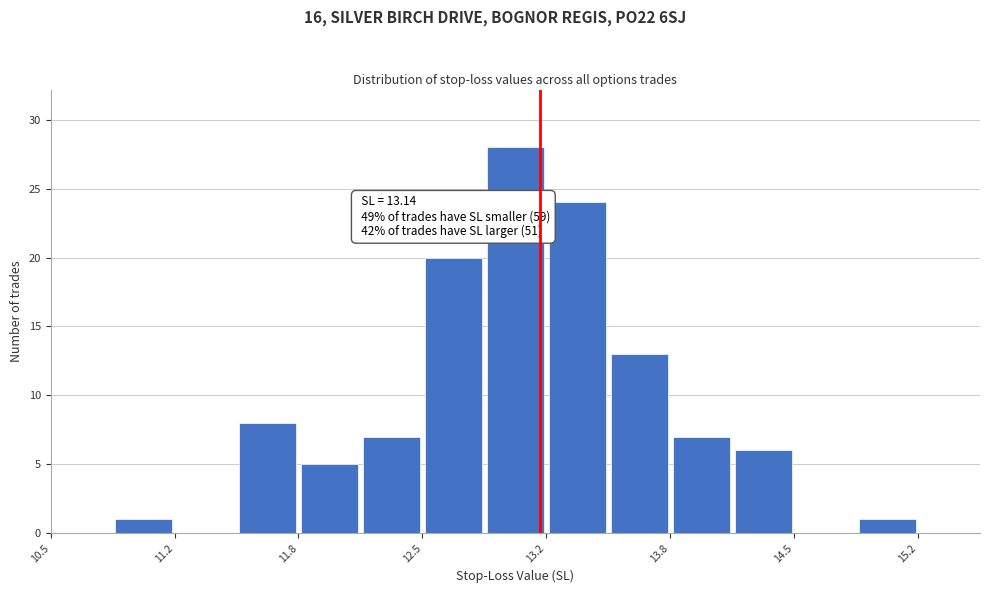

Read against the x-axis, roughly where is the centre of the tallest bar?

13.0